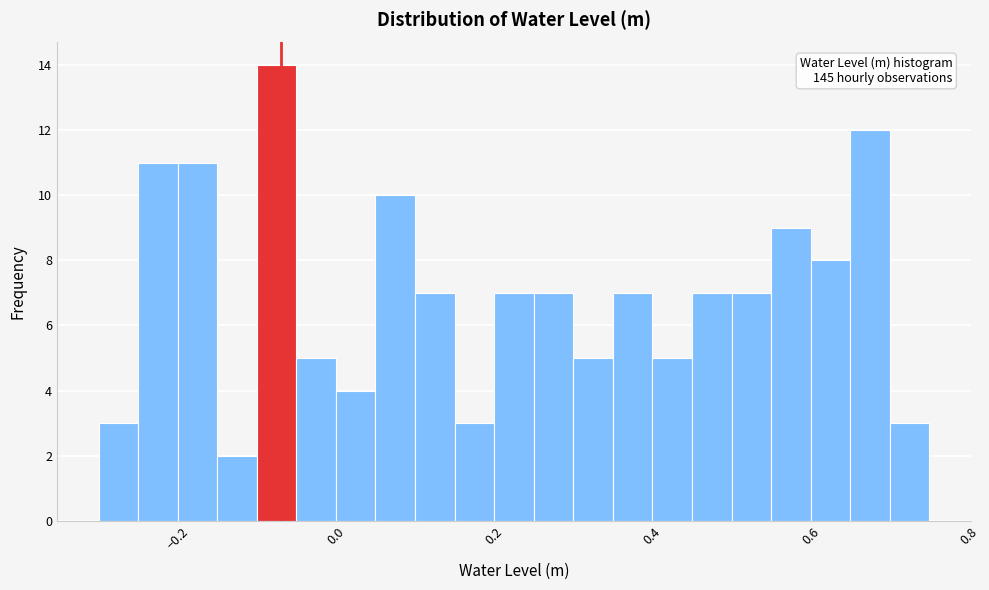

Read against the x-axis, roughly where is the centre of the tallest bar?

-0.08